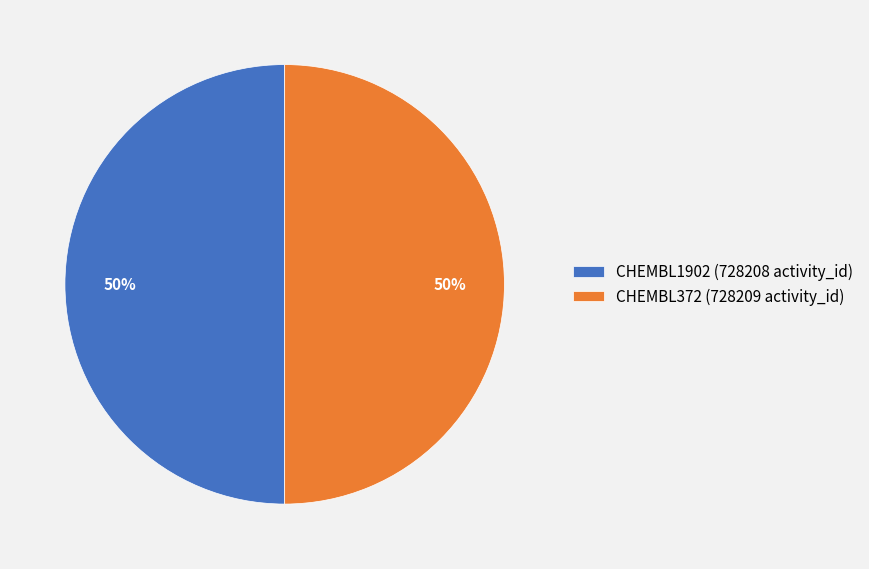

True or false: CHEMBL372 (728209 activity_id) accounts for 50% of the total.

True